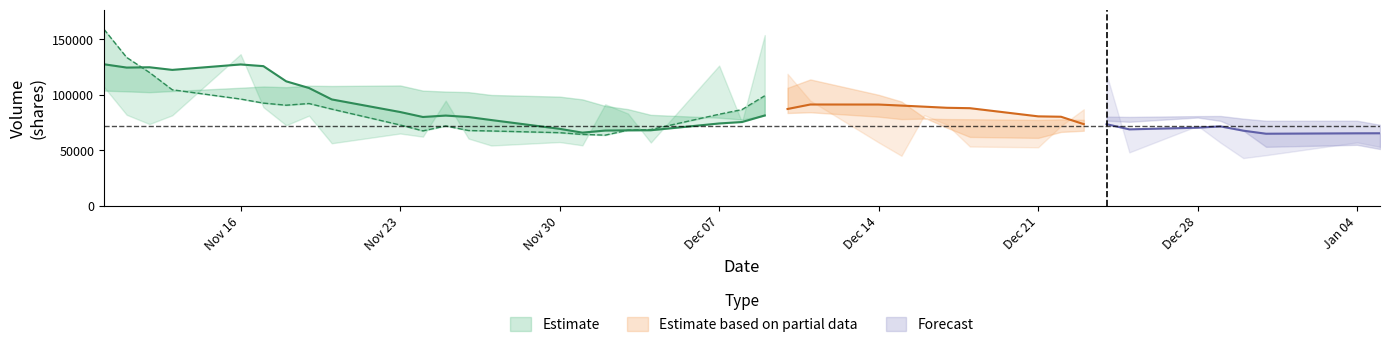

True or false: volume has a value of 188939.6 at 17.

False